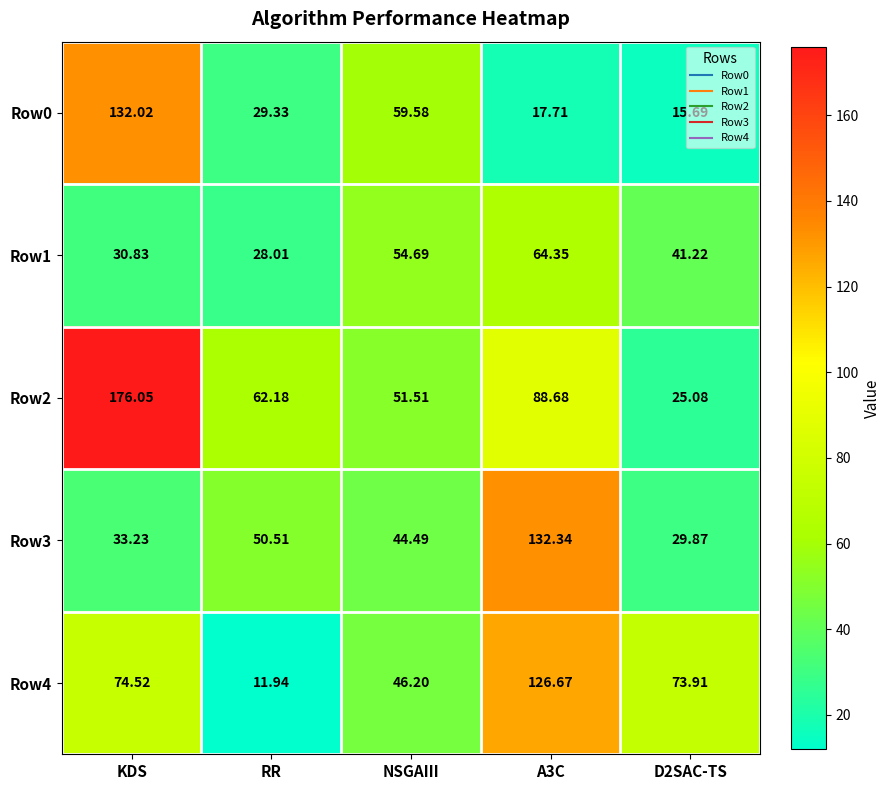

Which category has the lowest value in the Row1 series?

RR